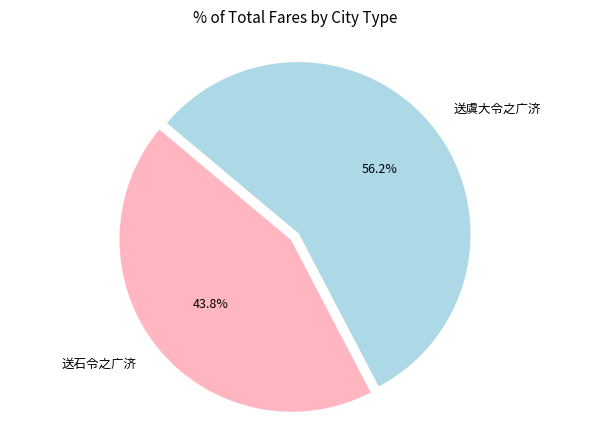

Is it true that 送石令之广济 is 44% of the pie?

True